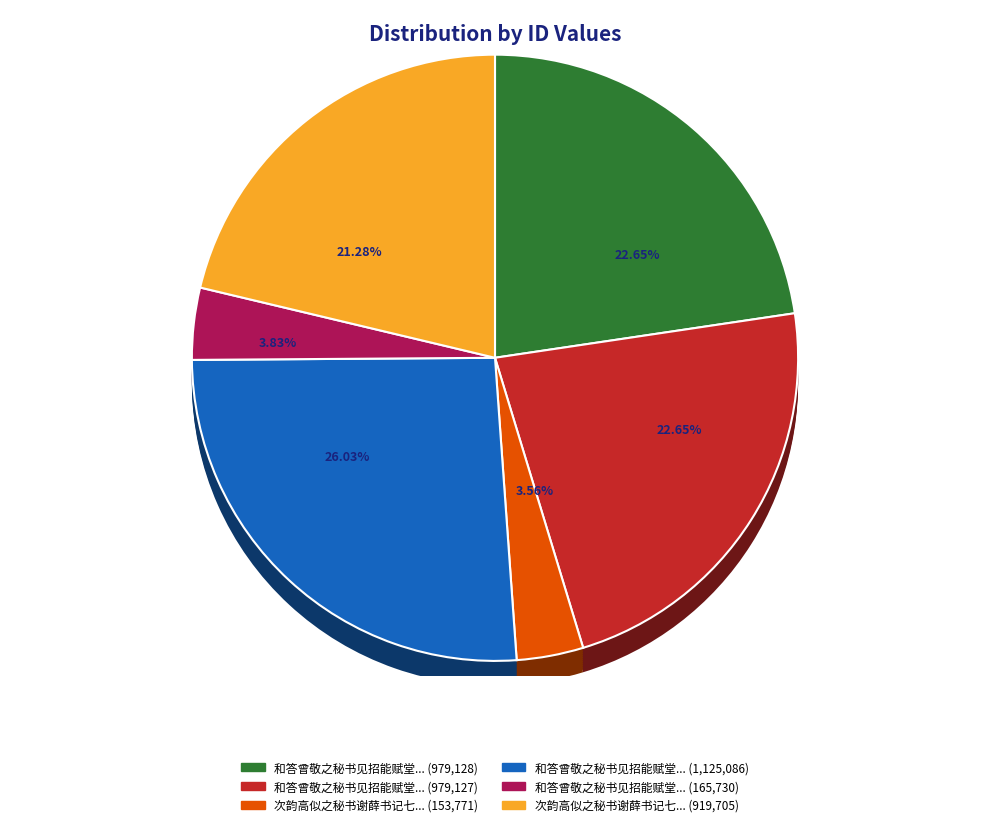

How many segments does this pie chart have?

6